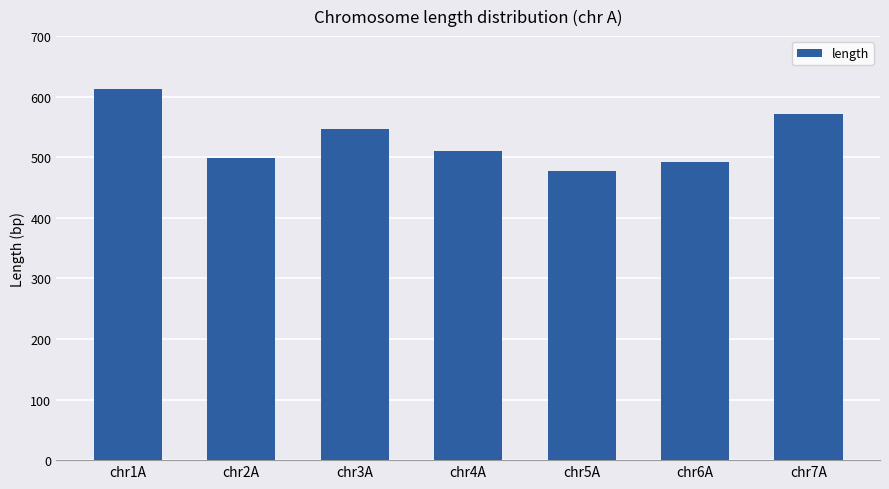

Are the bars horizontal?

No